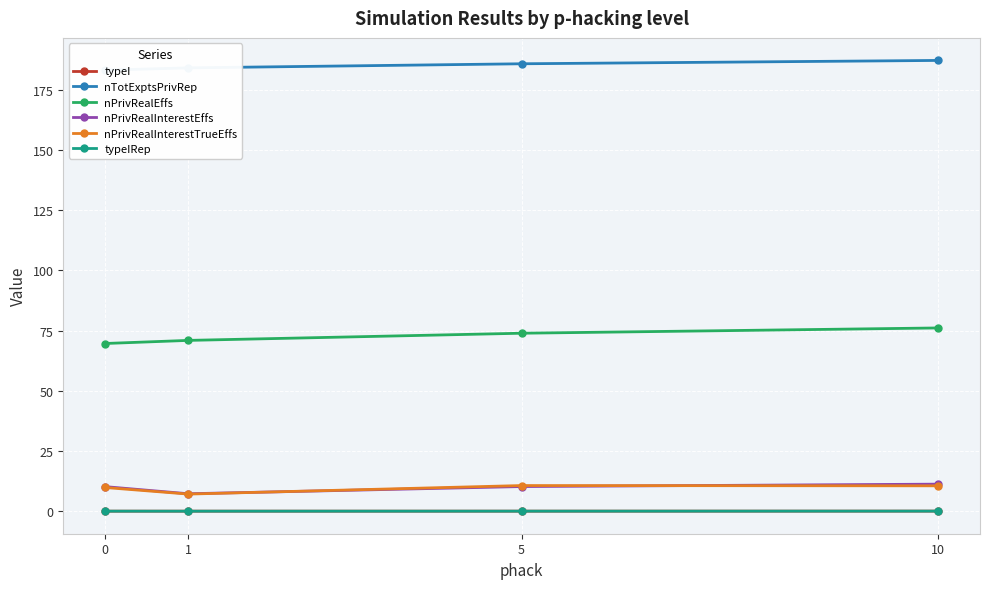

Between 0 and 1, which series saw the biggest shift?

nPrivRealInterestEffs